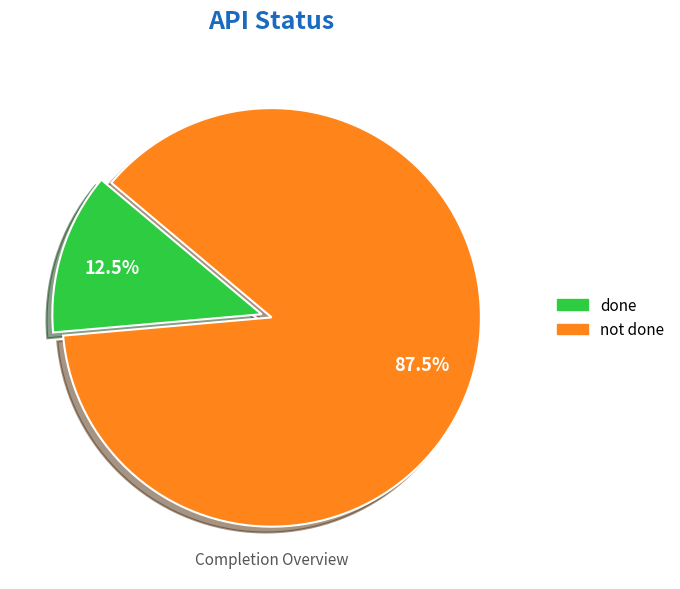

What is the total percentage of done and not done?

100.0%